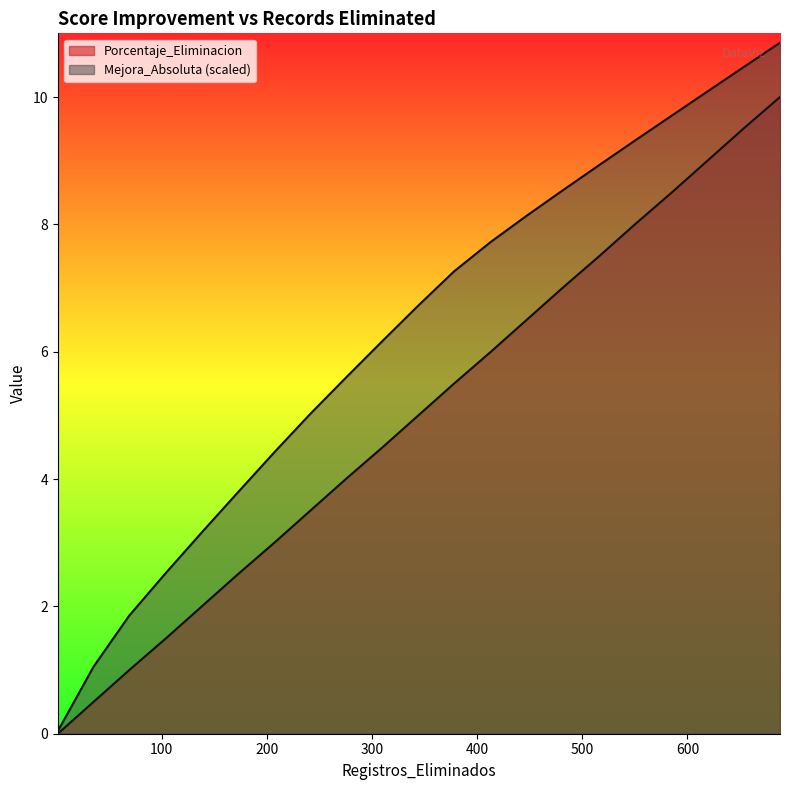

Reading right to left, list all the values displayed in this chart.

Porcentaje_Eliminacion: 688=10.0	653=9.5	619=9.0	585=8.5	550=8.0	516=7.5	481=7.0	447=6.5	413=6.0	378=5.5	344=5.0	310=4.5	275=4.0	241=3.5	207=3.0	172=2.5	138=2.0	104=1.5	69=1.0	35=0.5	1=0.0
Mejora_Absoluta: 688=10.9	653=10.5	619=10.1	585=9.7	550=9.3	516=8.9	481=8.5	447=8.1	413=7.7	378=7.3	344=6.7	310=6.2	275=5.6	241=5.0	207=4.4	172=3.8	138=3.2	104=2.5	69=1.9	35=1.1	1=0.0